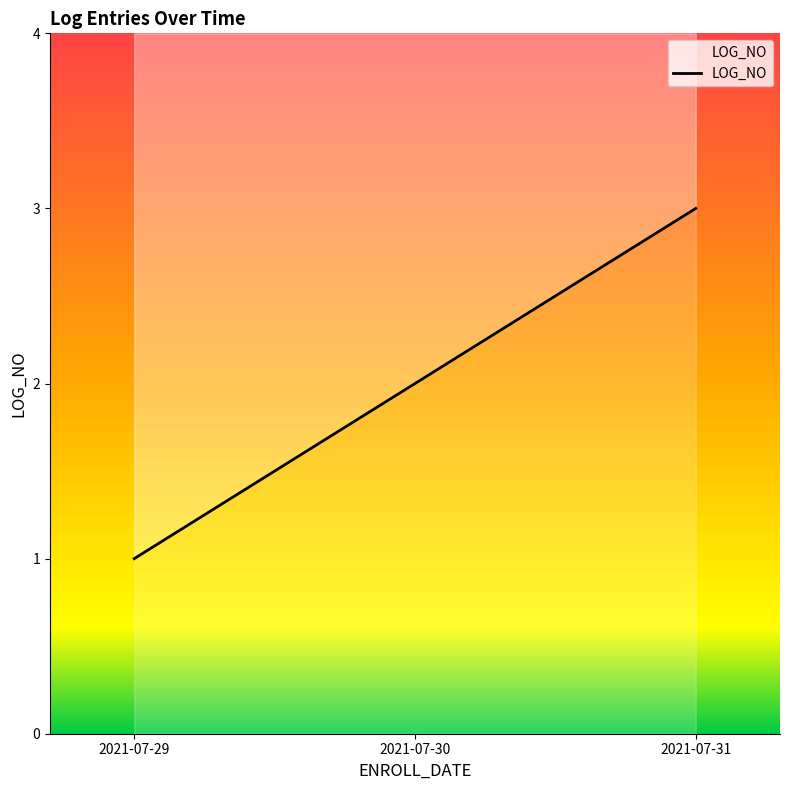

Is this an area chart (filled region under the line)?

No